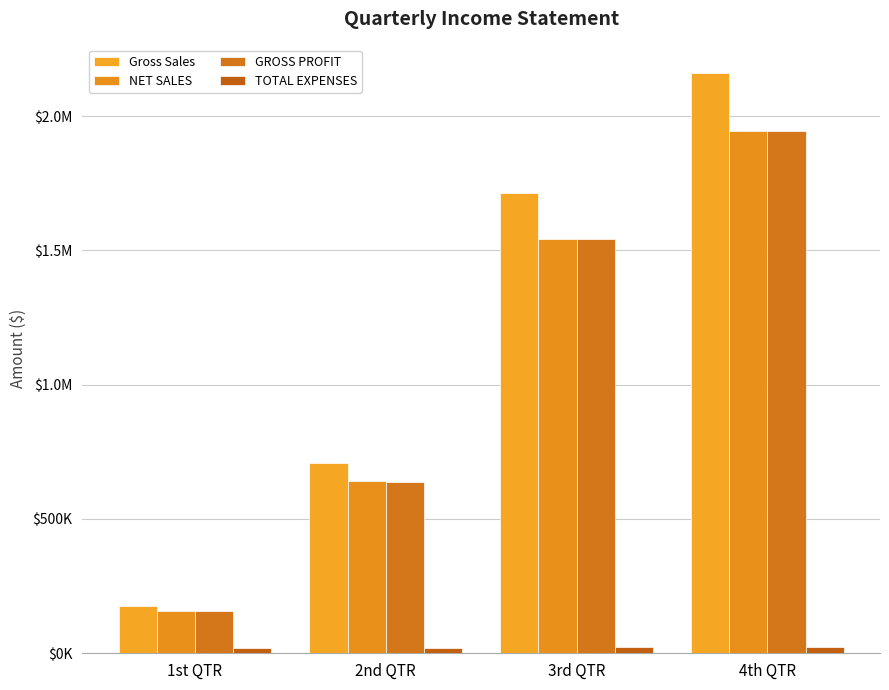

What is the difference between the highest and lowest values at 2nd QTR?

688654.4